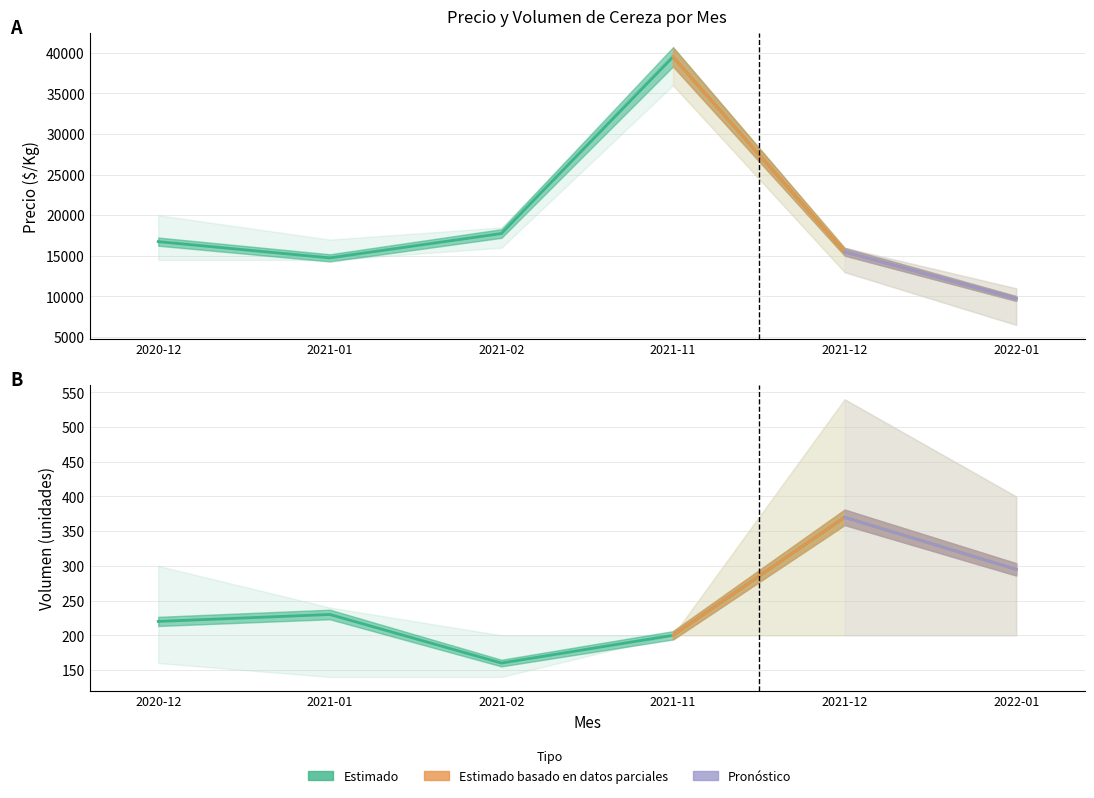

The value of Precio maximo at 2021-12 is 16000. True or false?

True